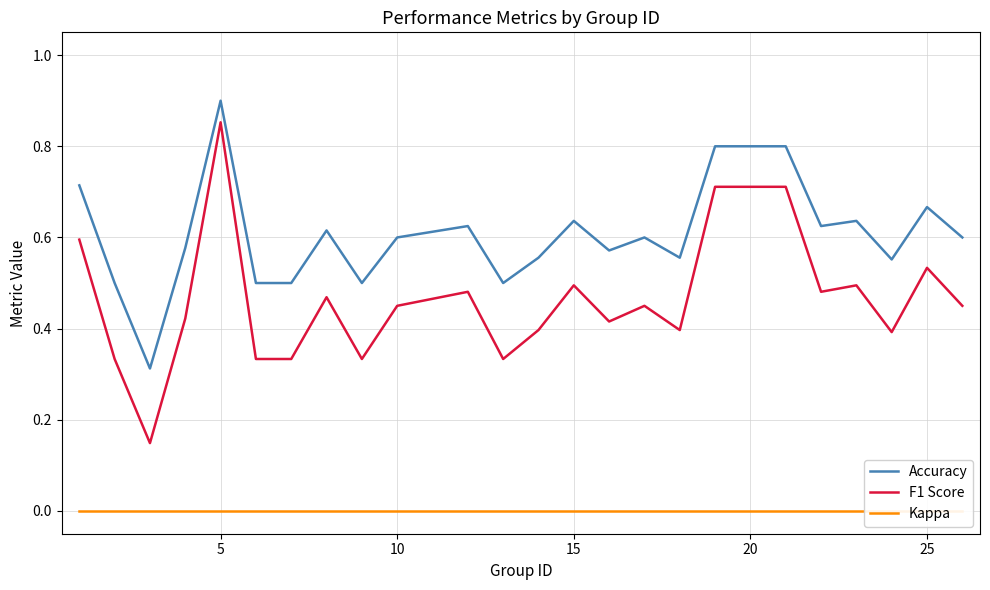

Reading left to right, list all the values displayed in this chart.

Accuracy: 0.7	0.5	0.3	0.6	0.9	0.5	0.5	0.6	0.5	0.6	0.6	0.5	0.6	0.6	0.6	0.6	0.6	0.8	0.8	0.6	0.6	0.6	0.7	0.6
F1 Score: 0.6	0.3	0.1	0.4	0.9	0.3	0.3	0.5	0.3	0.5	0.5	0.3	0.4	0.5	0.4	0.5	0.4	0.7	0.7	0.5	0.5	0.4	0.5	0.5
Kappa: 0.0	0.0	0.0	0.0	0.0	0.0	0.0	0.0	0.0	0.0	0.0	0.0	0.0	0.0	0.0	0.0	0.0	0.0	0.0	0.0	0.0	0.0	0.0	0.0